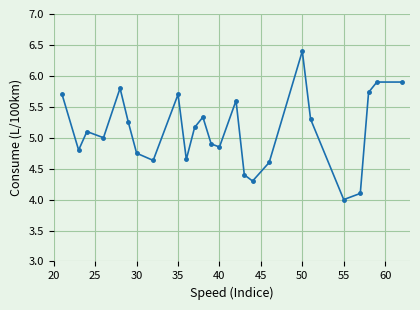

What is the maximum value shown in the chart?

6.4